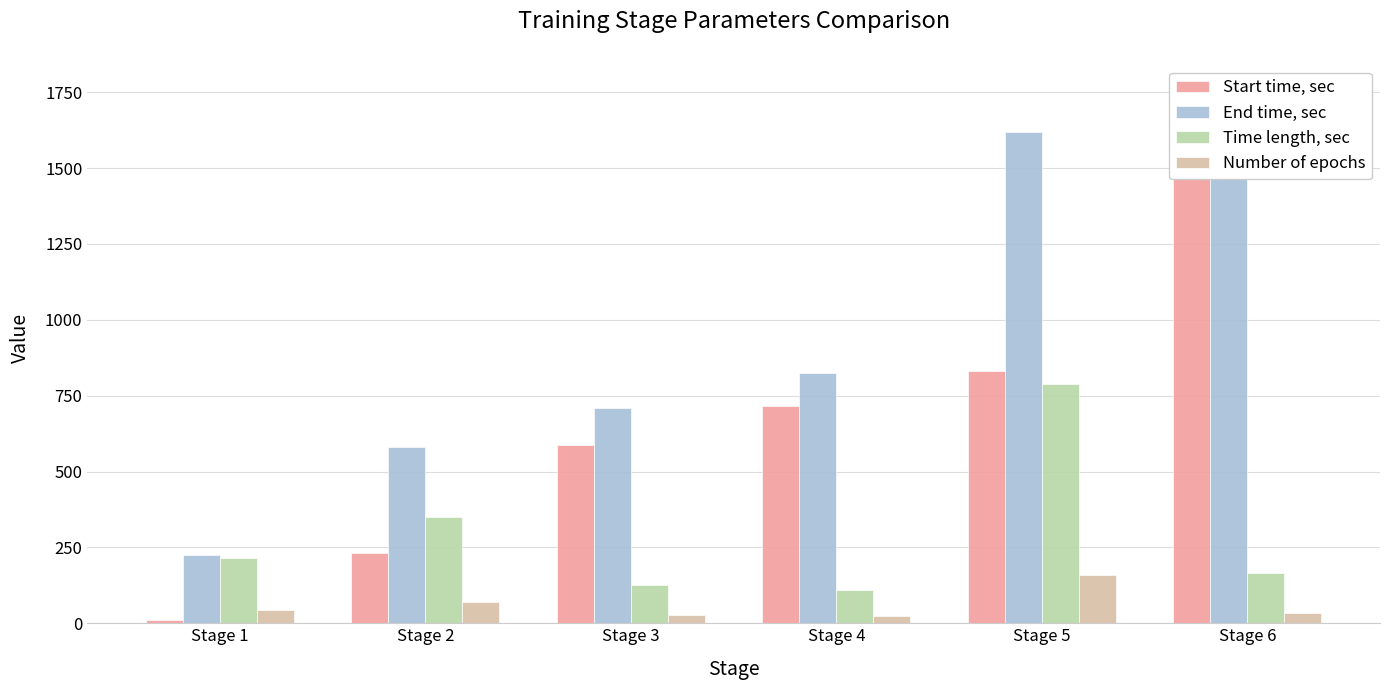

Are the bars horizontal?

No